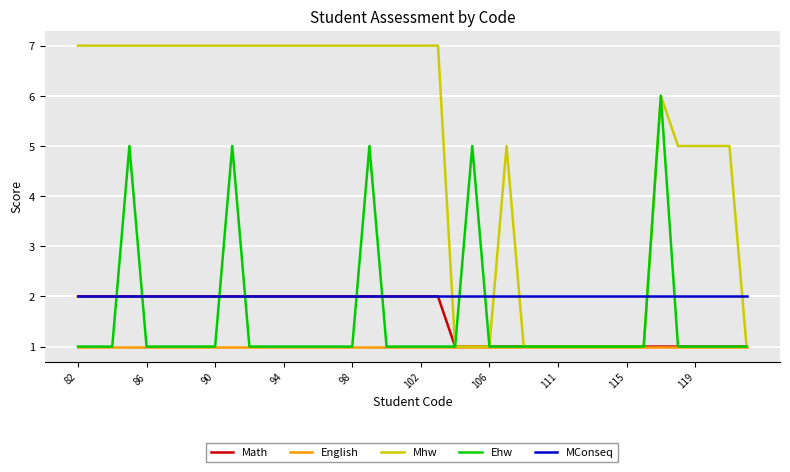

What is the maximum value shown in the chart?

7